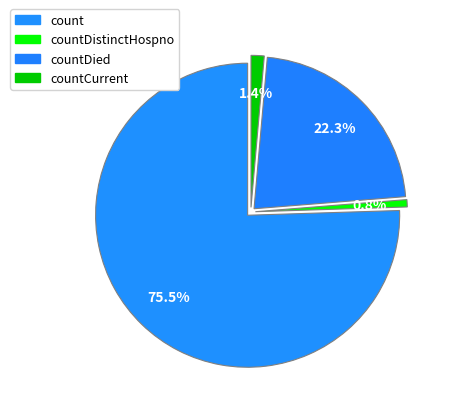

The countCurrent slice represents 11% of the pie. True or false?

False